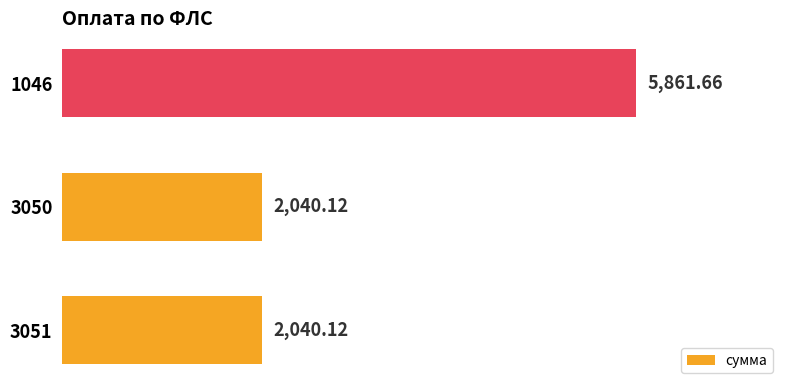

Which has a higher value, 3050 or 1046?

1046